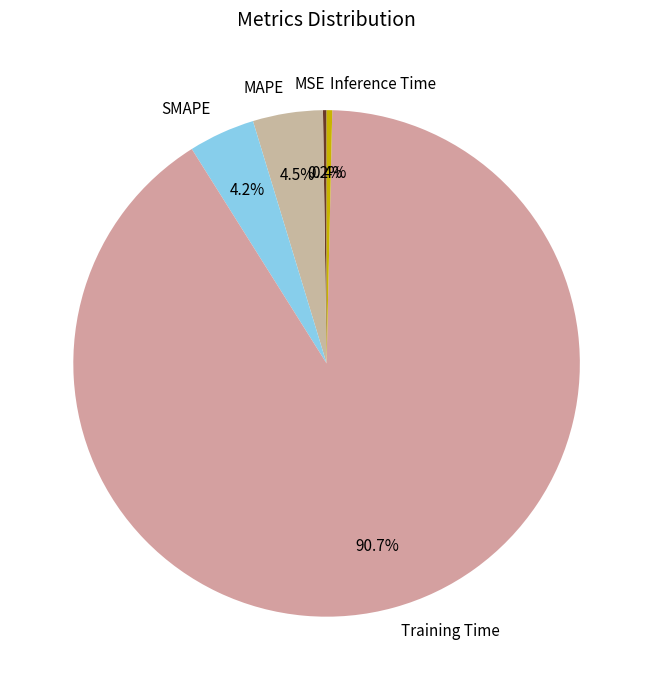

Which category has the biggest portion of the pie?

Training Time